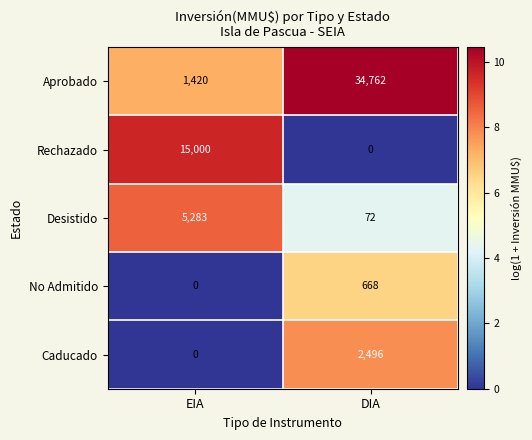

What value does the Aprobado series have at EIA, to the nearest 10?

1420